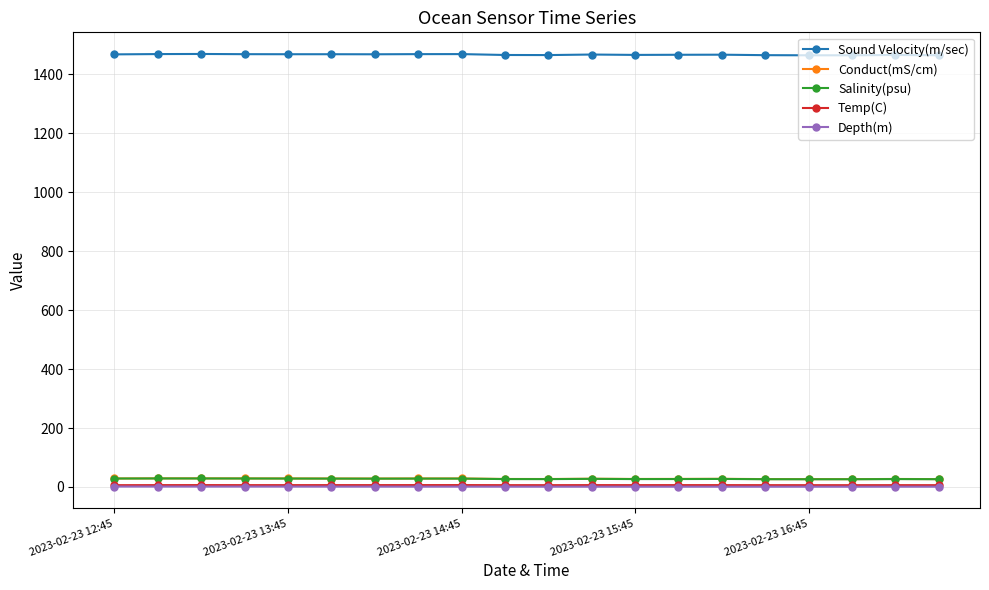

Which series has the largest total across all categories?

Sound Velocity(m/sec)